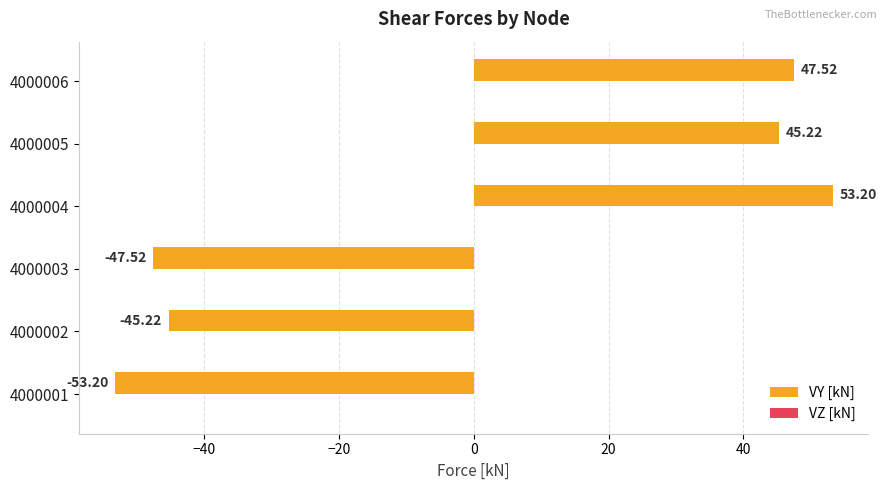

What is the change in value from 4000002 to 4000006?

+92.7